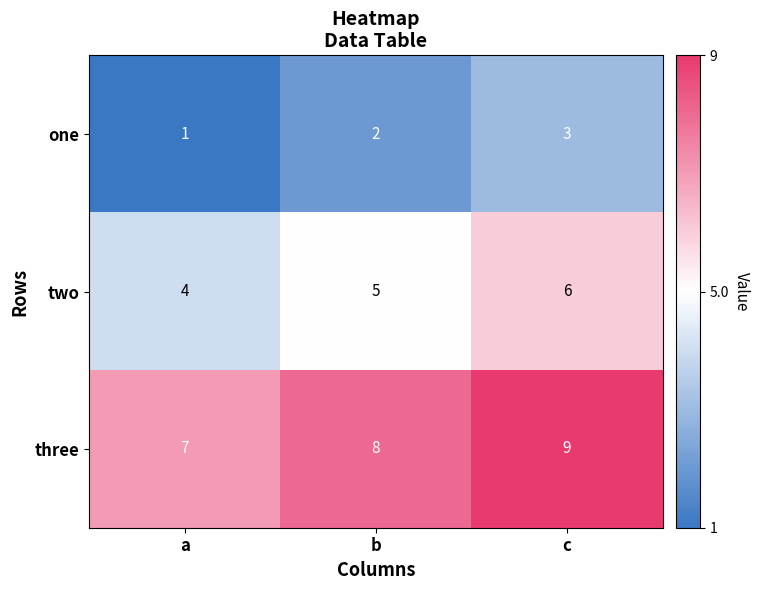

What is the difference between the highest and lowest values at b?

6